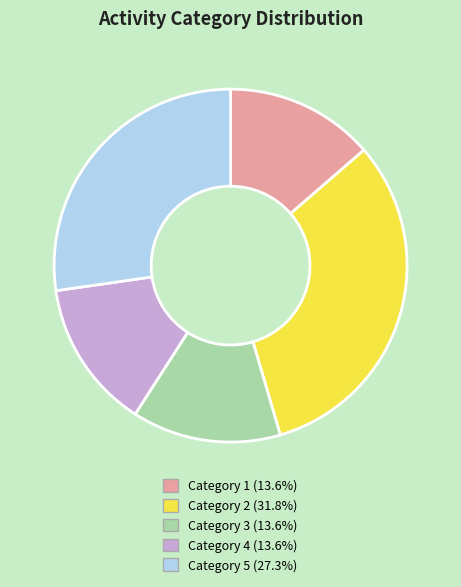

Is there a majority slice in this chart?

No